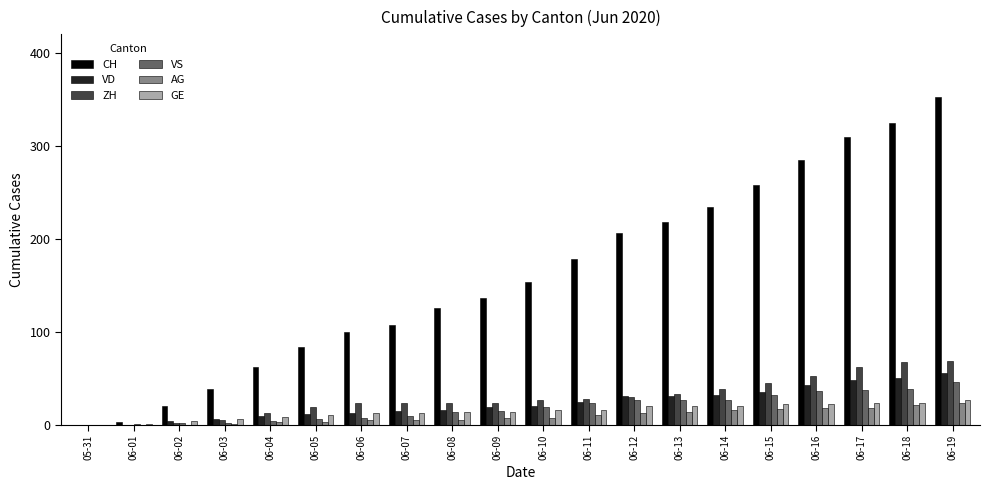

What is the sum of the CH values at 06-06 and 05-31?

100